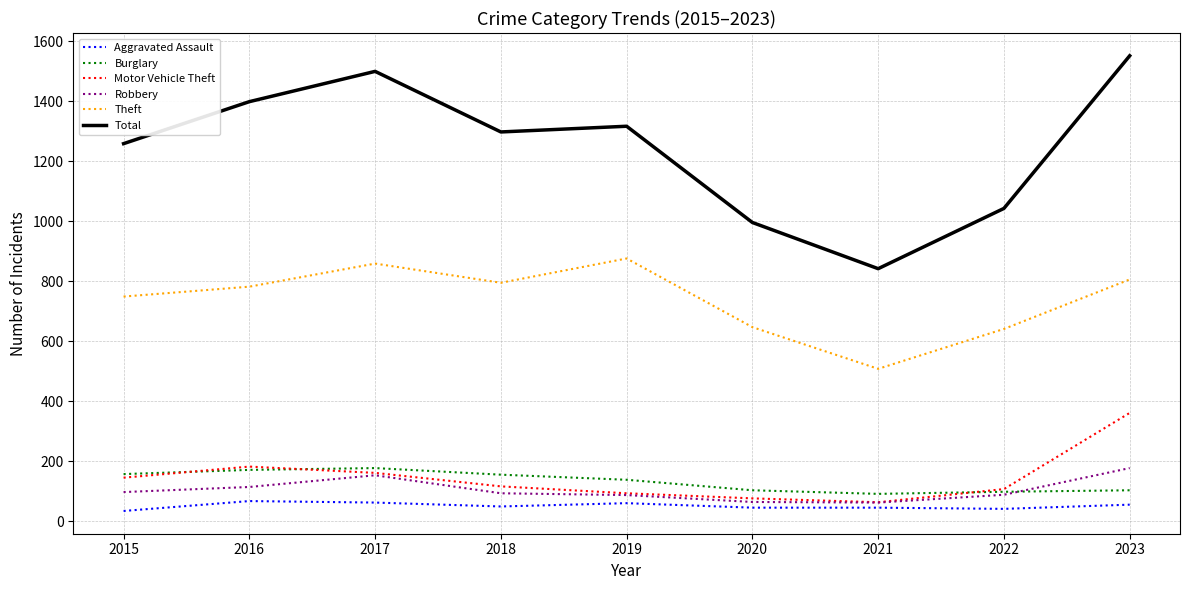

What is the difference between the maximum and second lowest values in the Burglary series?

79